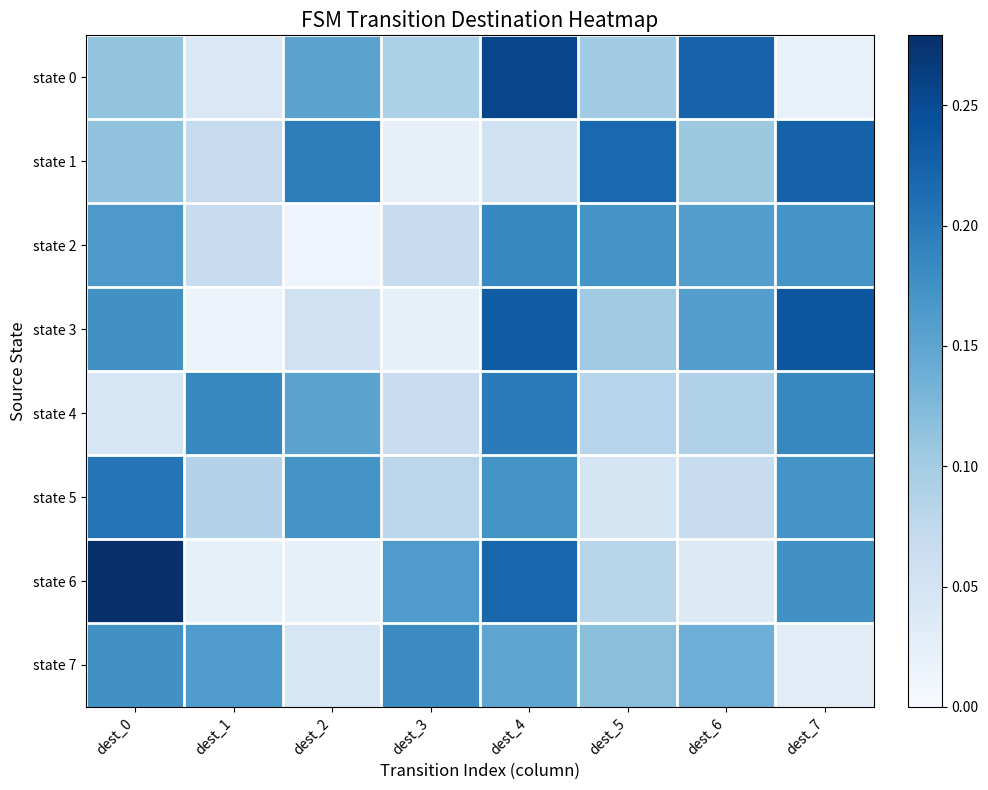

Reading left to right, extract all data points from this chart.

state 0: dest_0=0.1	dest_1=0.0	dest_2=0.2	dest_3=0.1	dest_4=0.3	dest_5=0.1	dest_6=0.2	dest_7=0.0
state 1: dest_0=0.1	dest_1=0.1	dest_2=0.2	dest_3=0.0	dest_4=0.1	dest_5=0.2	dest_6=0.1	dest_7=0.2
state 2: dest_0=0.2	dest_1=0.1	dest_2=0.0	dest_3=0.1	dest_4=0.2	dest_5=0.2	dest_6=0.2	dest_7=0.2
state 3: dest_0=0.2	dest_1=0.0	dest_2=0.1	dest_3=0.0	dest_4=0.2	dest_5=0.1	dest_6=0.2	dest_7=0.2
state 4: dest_0=0.0	dest_1=0.2	dest_2=0.2	dest_3=0.1	dest_4=0.2	dest_5=0.1	dest_6=0.1	dest_7=0.2
state 5: dest_0=0.2	dest_1=0.1	dest_2=0.2	dest_3=0.1	dest_4=0.2	dest_5=0.0	dest_6=0.1	dest_7=0.2
state 6: dest_0=0.3	dest_1=0.0	dest_2=0.0	dest_3=0.2	dest_4=0.2	dest_5=0.1	dest_6=0.0	dest_7=0.2
state 7: dest_0=0.2	dest_1=0.2	dest_2=0.0	dest_3=0.2	dest_4=0.1	dest_5=0.1	dest_6=0.1	dest_7=0.0